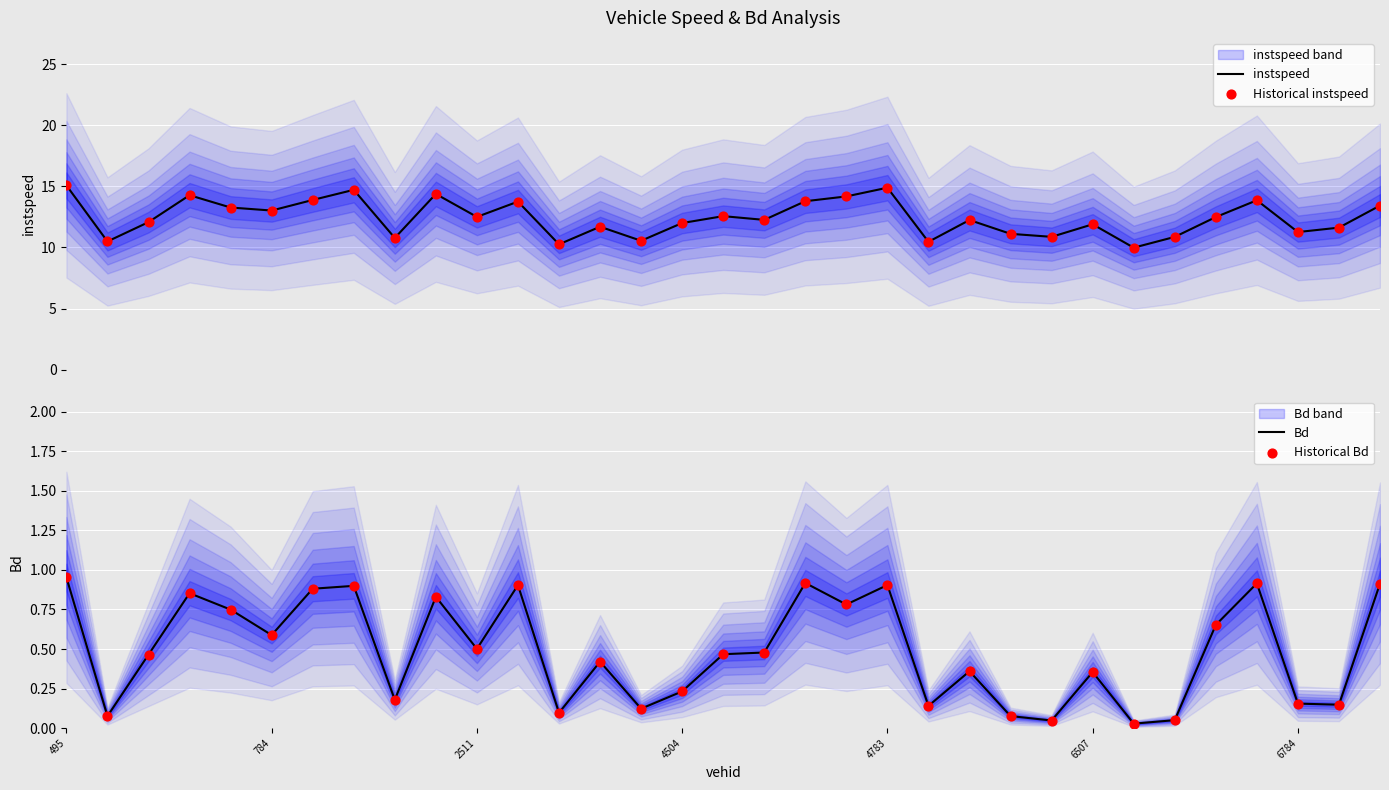

What is the highest value of the instspeed series?

15.1